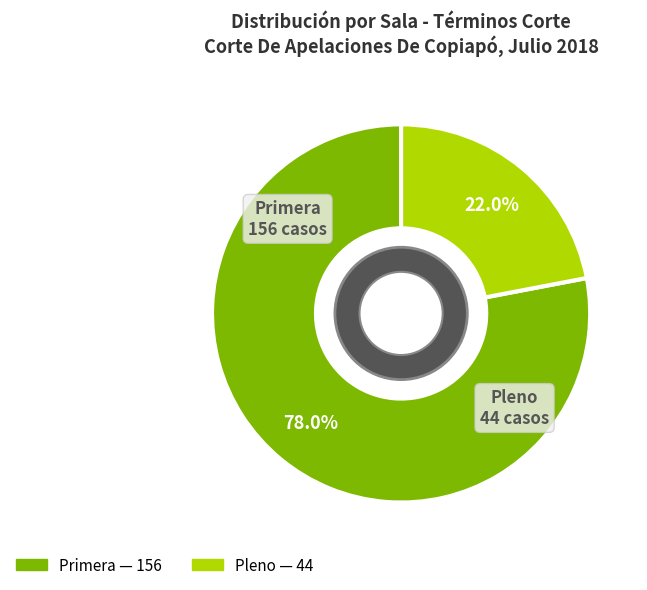

The Pleno slice represents 22% of the pie. True or false?

True